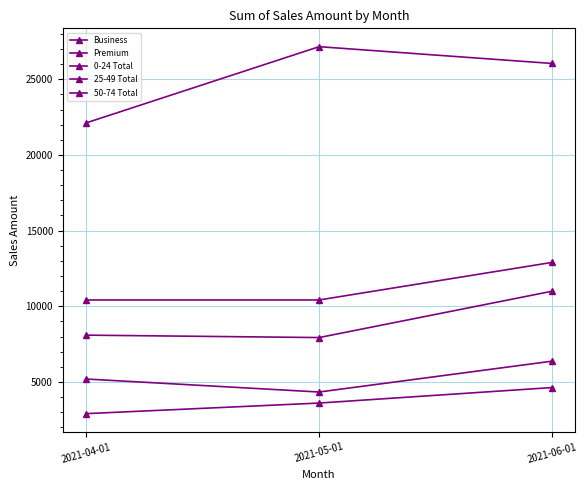

Rank the categories by 25-49 Total value from lowest to highest.

2021-04-01, 2021-06-01, 2021-05-01